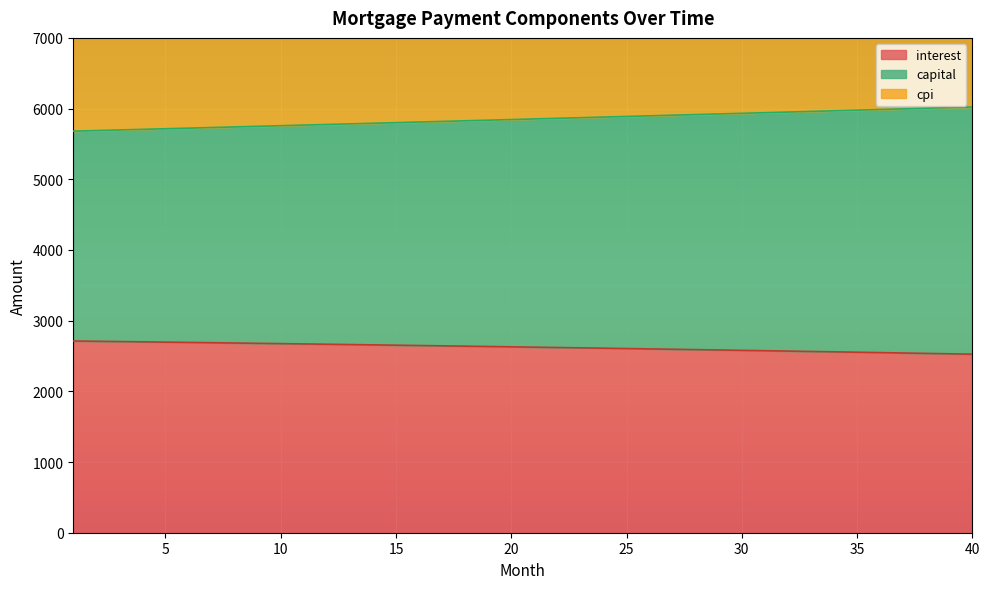

True or false: capital and interest cross at least once.

False